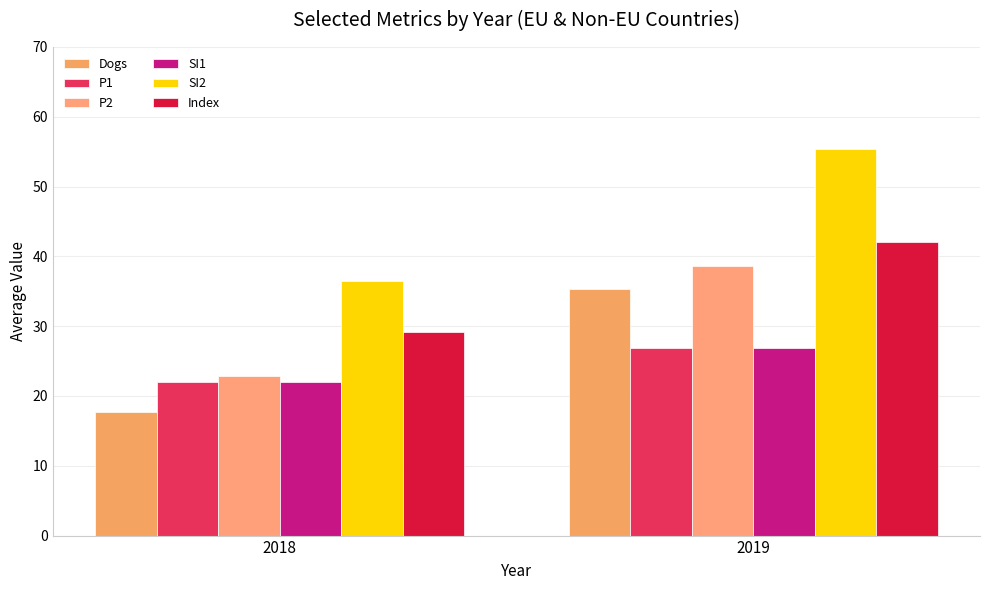

Which series has the largest range (max minus min)?

SI2